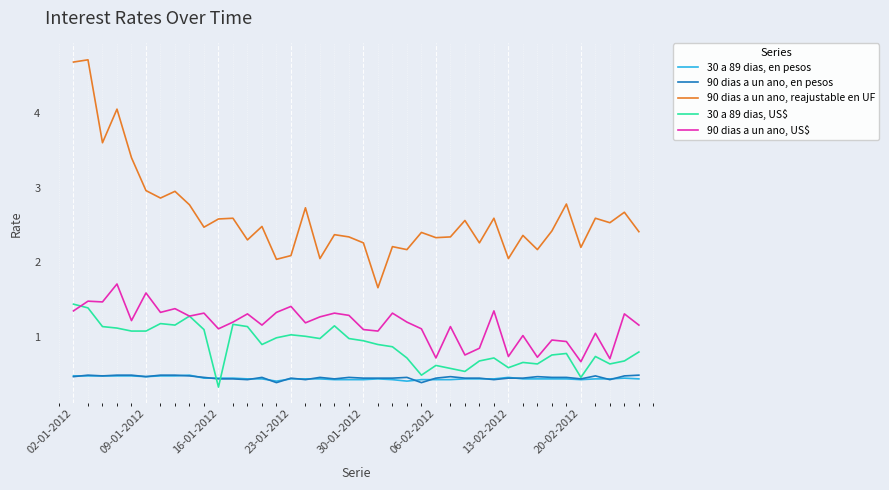

True or false: 90 dias a un ano, reajustable en UF and 90 dias a un ano, US$ cross at least once.

False